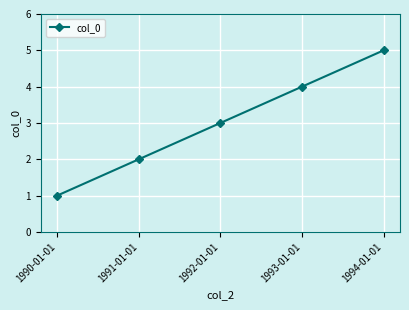

What value does the data have at 1994-01-01?

5